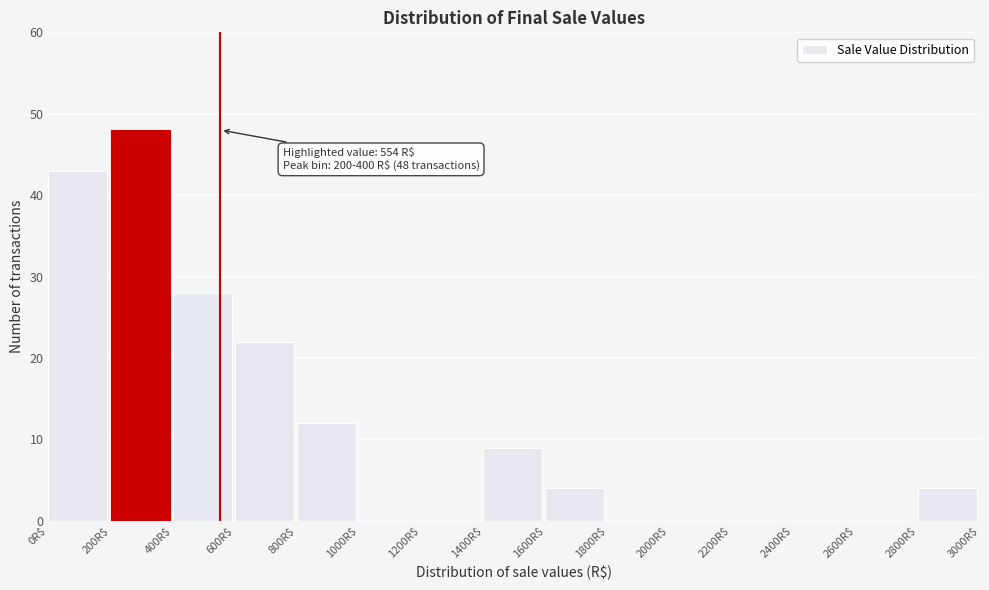

Over which range of the x-axis is the bar tallest?

200 to 400